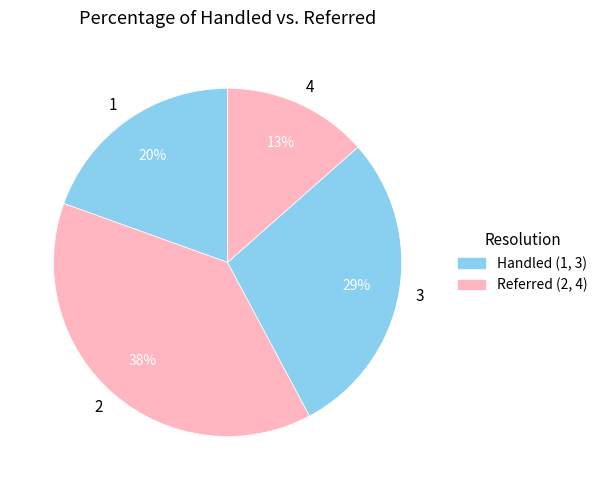

Do 2 and 1 together represent more than half of the pie?

Yes